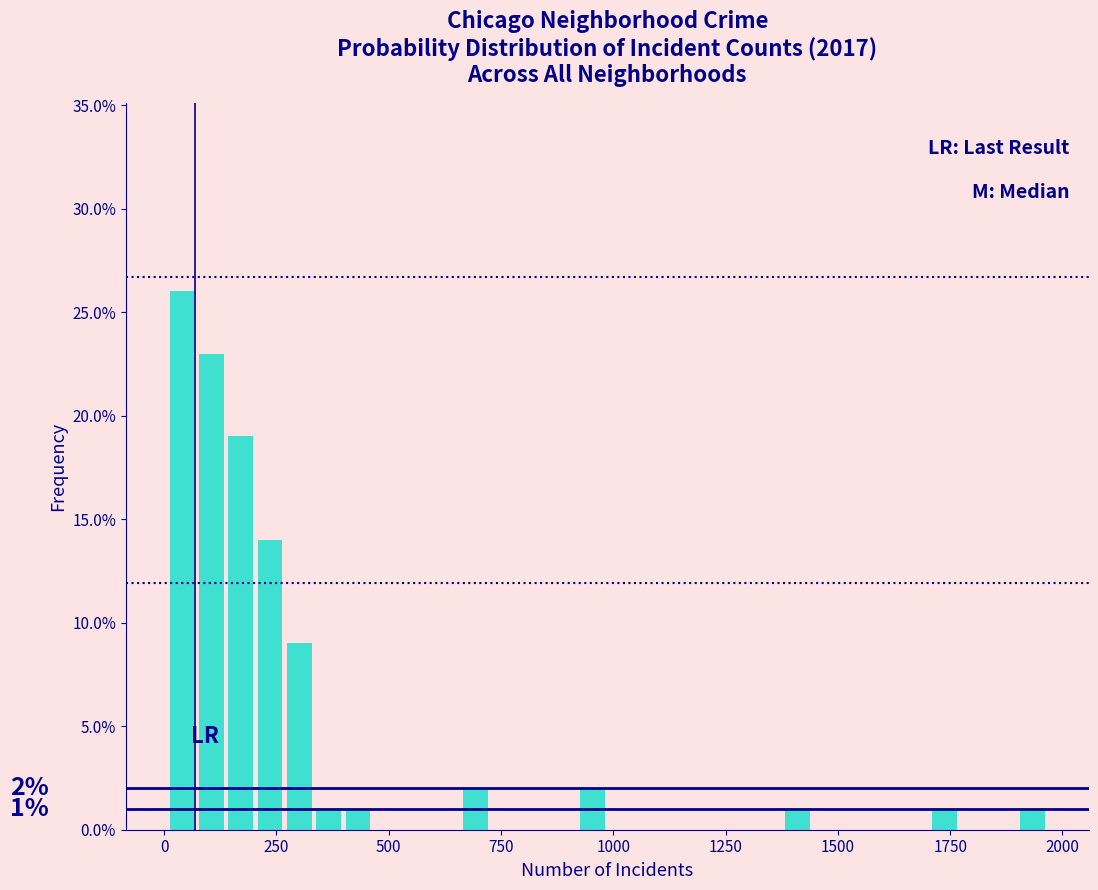

Around what value on the x-axis is the tallest bar? Give the approximate position of its centre, as read against the axis.

50